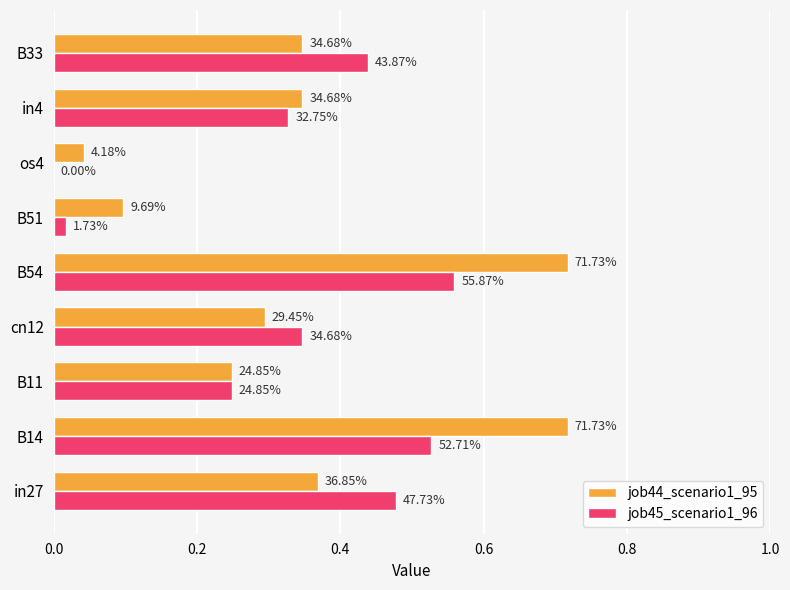

Which series has the largest total across all categories?

job44_scenario1_95